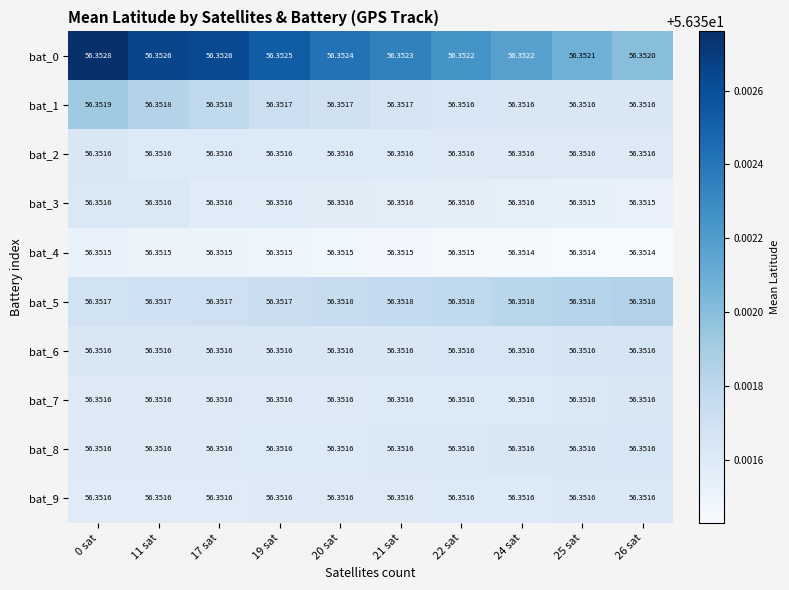

Is the value of bat_0 at 26 sat greater than the value of bat_9 at 24 sat?

Yes